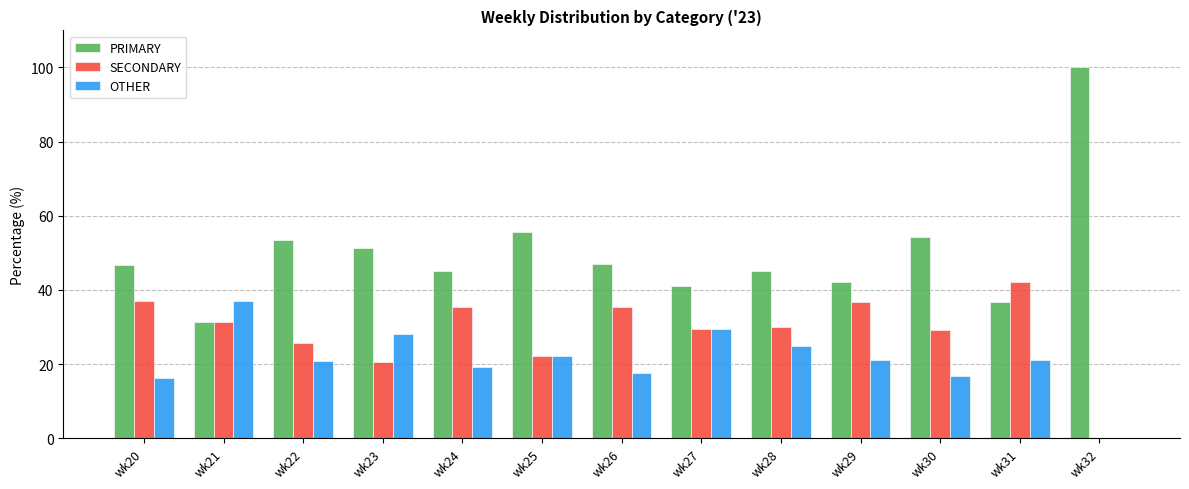

Which series has the largest total across all categories?

PRIMARY